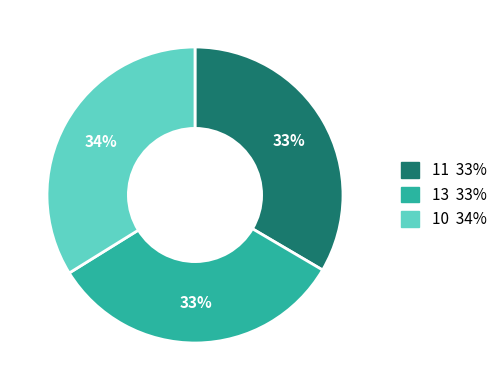

What percentage is the 10 slice, to the nearest percent?

34%